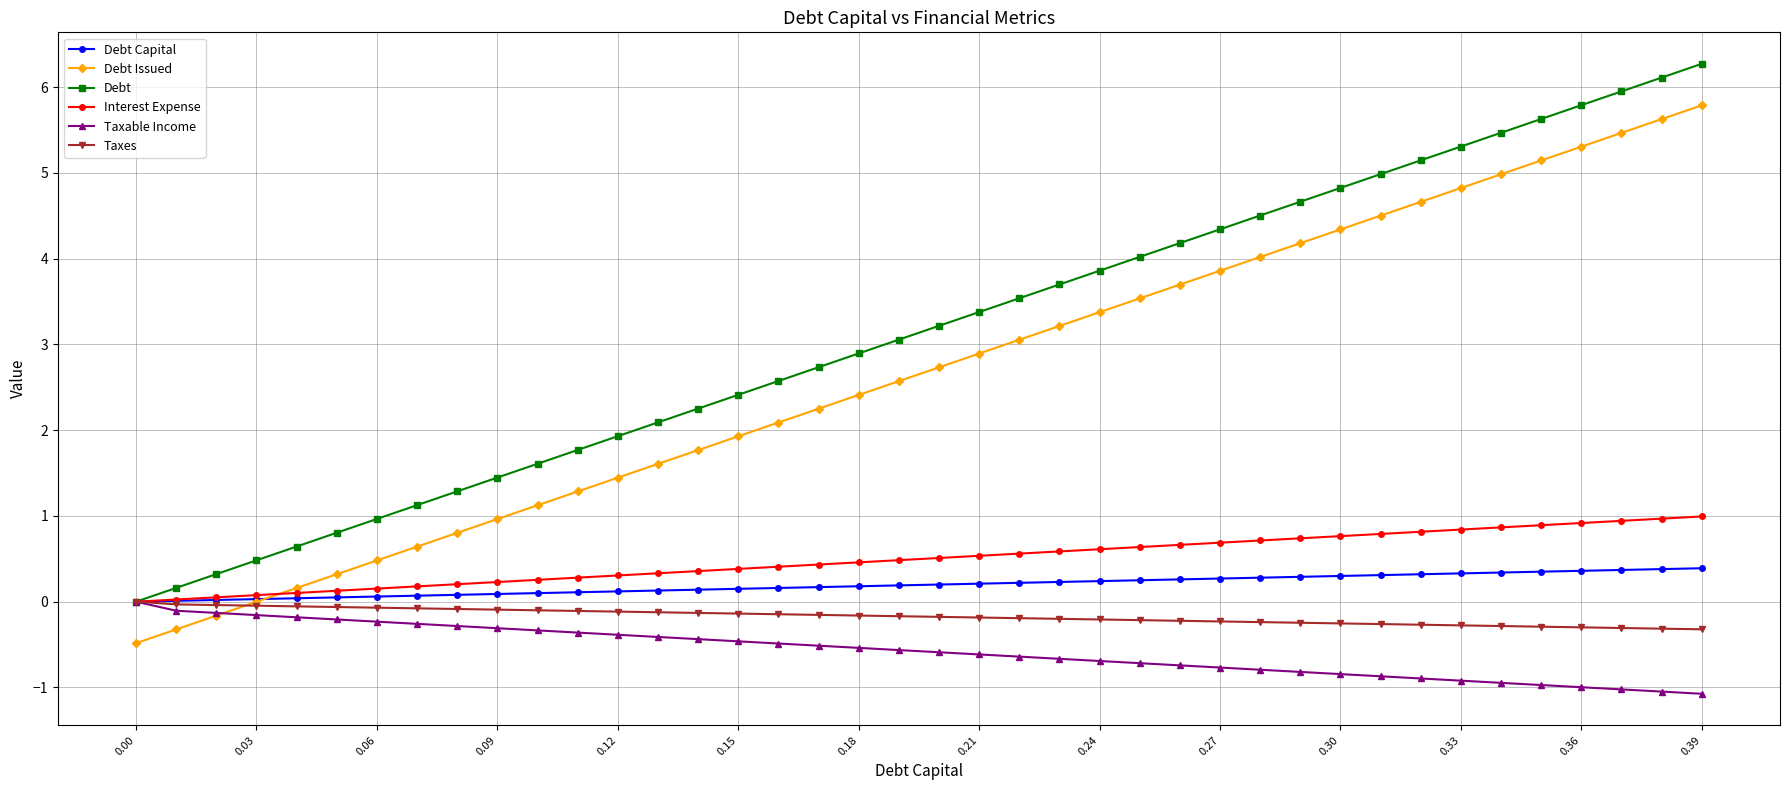

Which series ends up on top after the final intersection of Interest Expense and Debt Issued?

Debt Issued